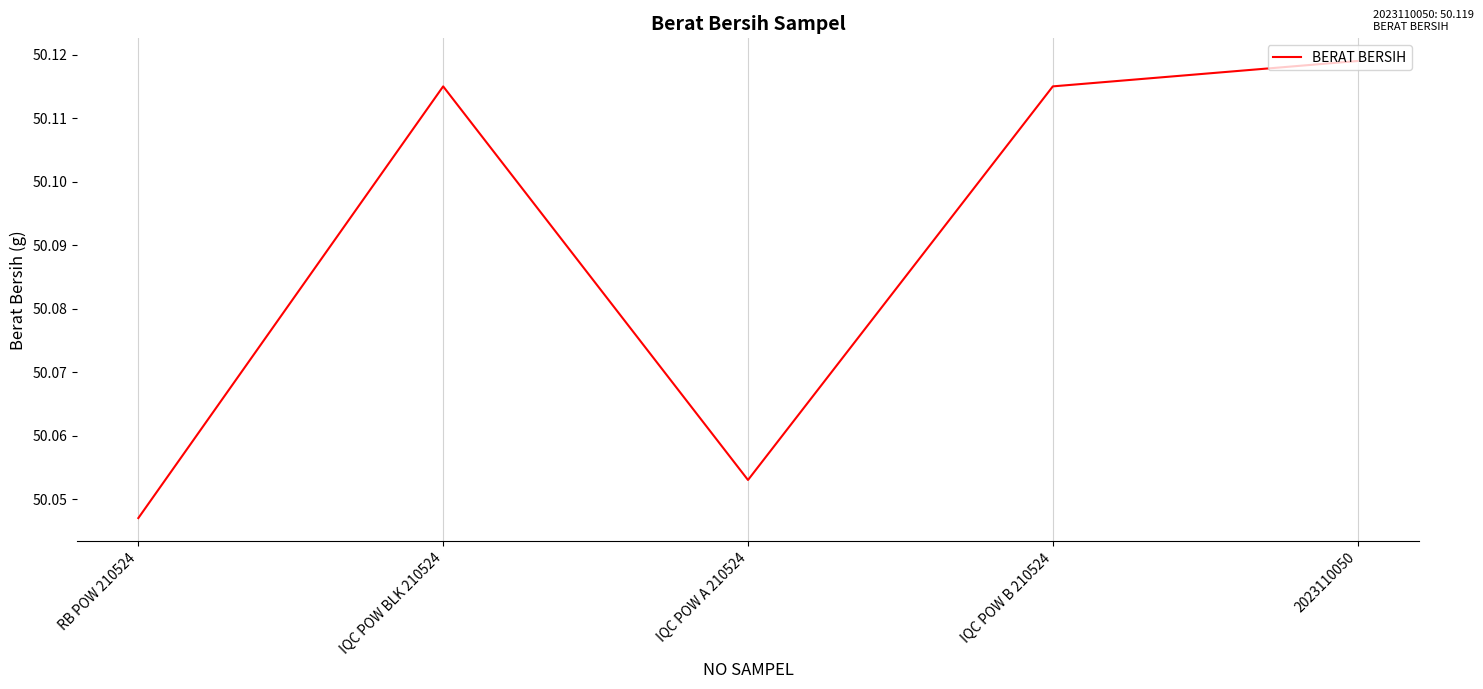

Is this an area chart (filled region under the line)?

No